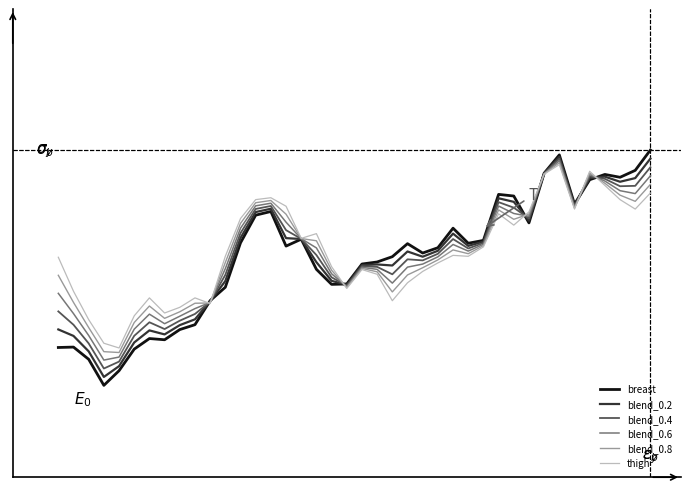

Does the chart have visible grid lines?

No